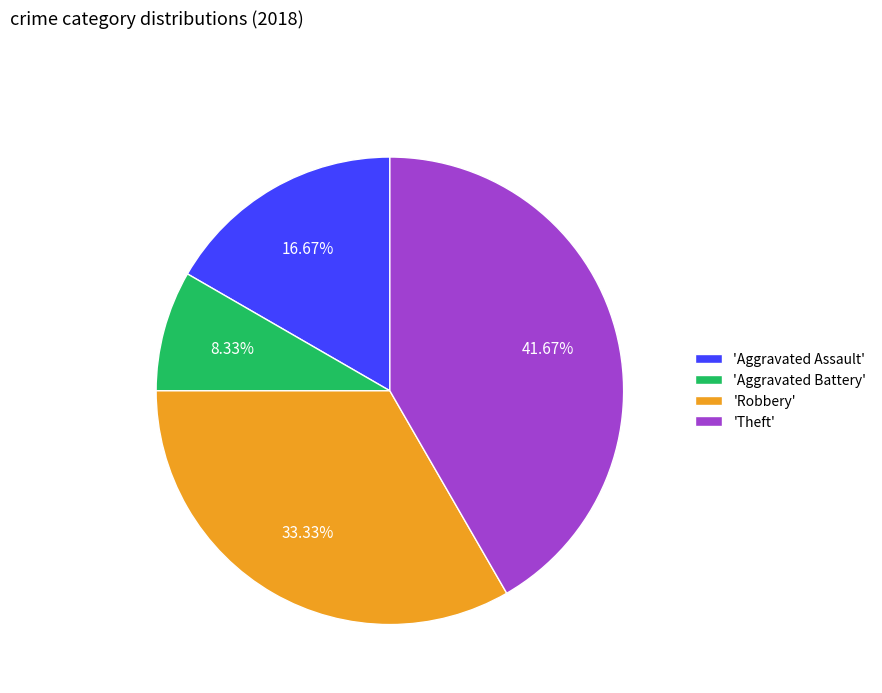

How many segments does this pie chart have?

4